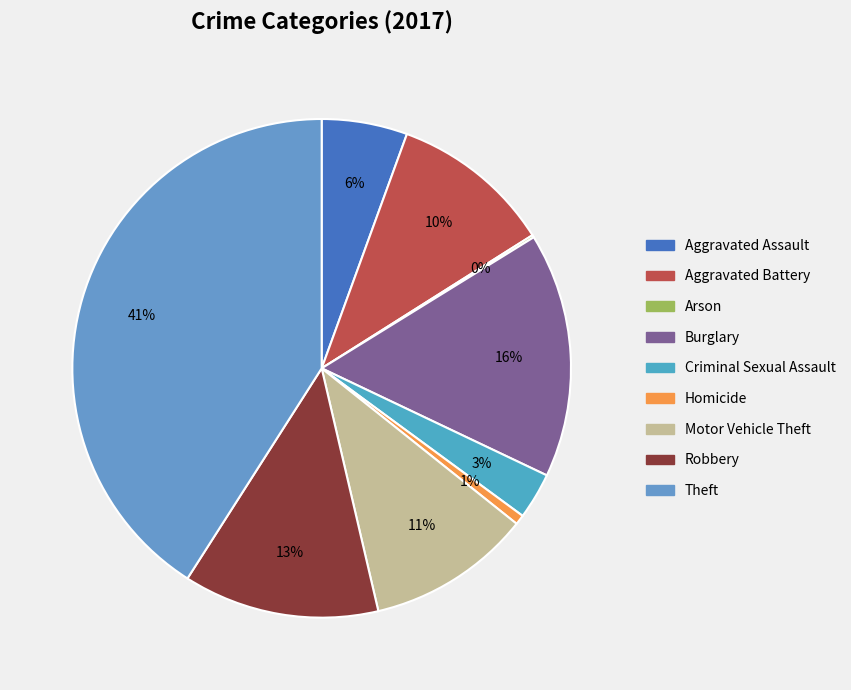

To the nearest percent, what percentage of the pie is Aggravated Battery?

10%